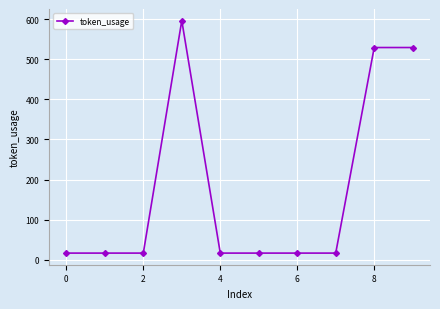

What is the greatest value displayed?

596